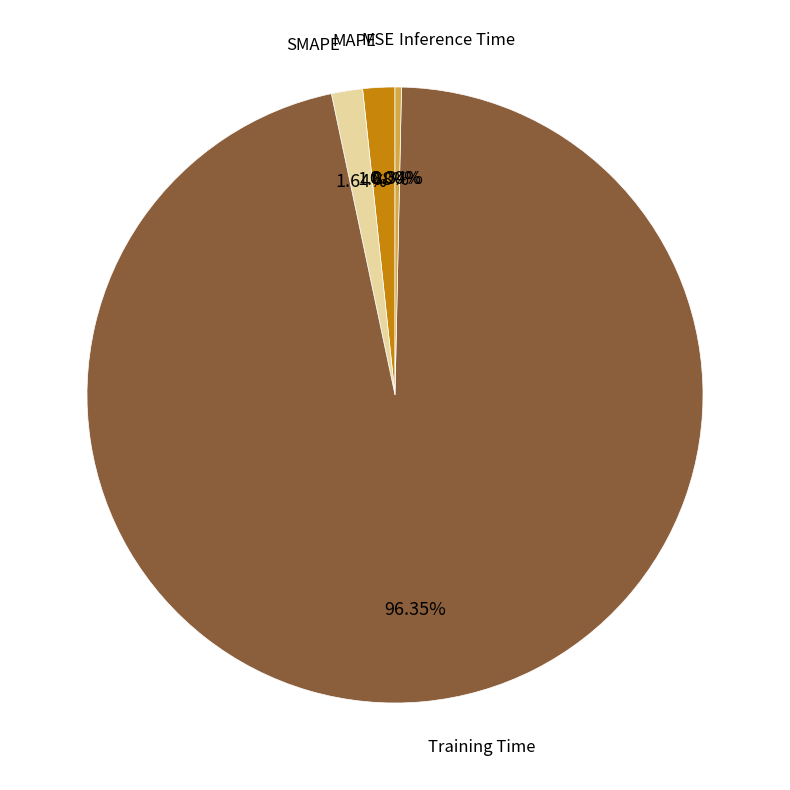

Does any single category account for the majority?

Yes